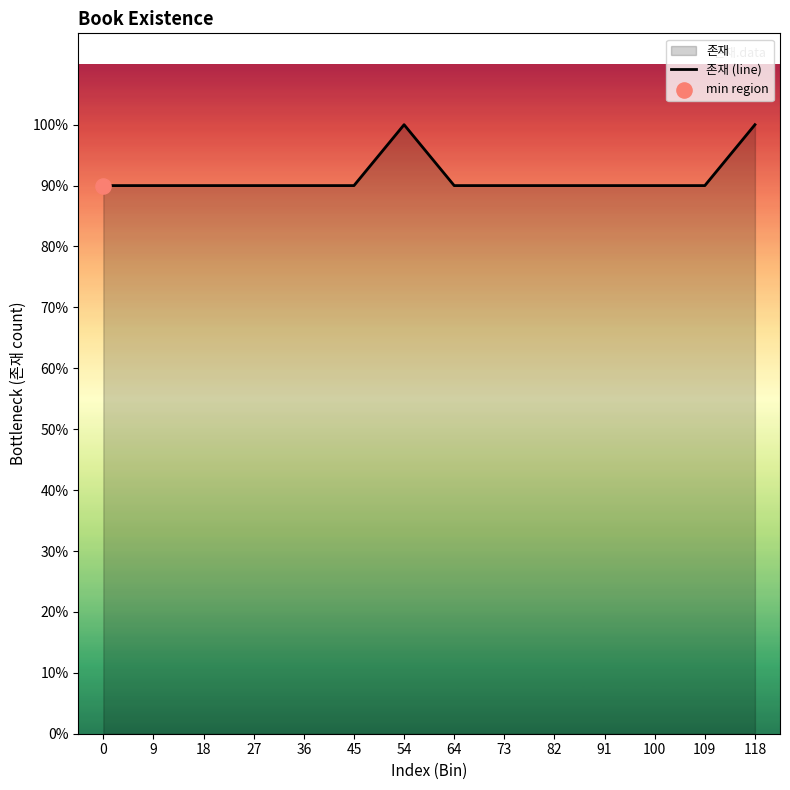

What is the ratio of the value at 109 to the value at 9?

1.0